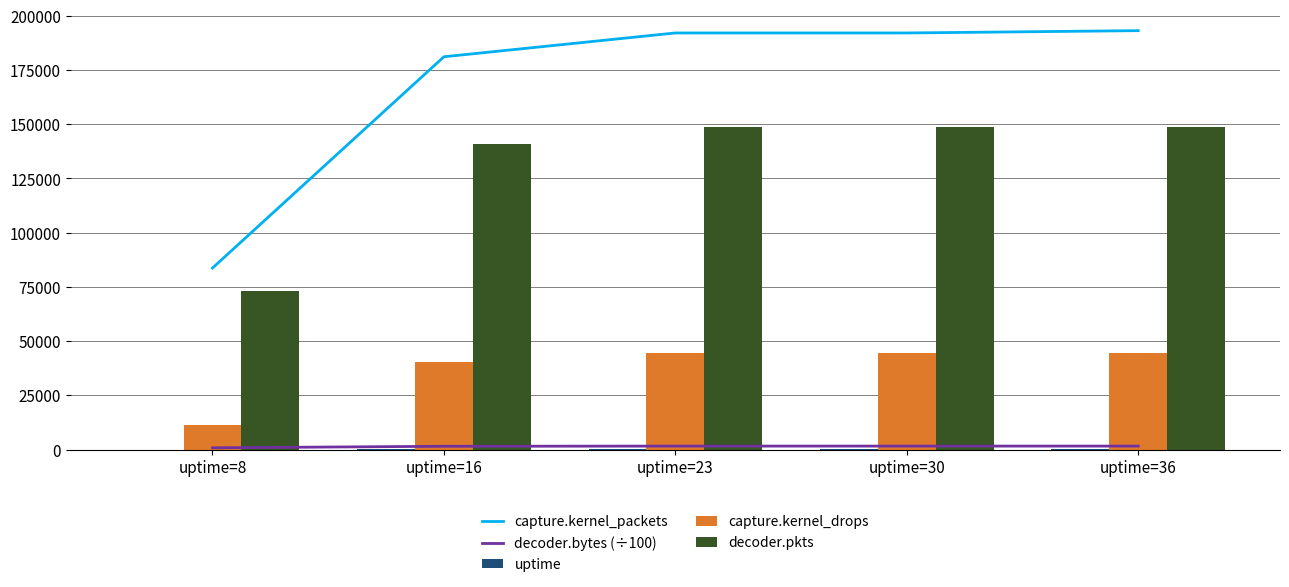

Which category has the lowest value across all series?

uptime=8